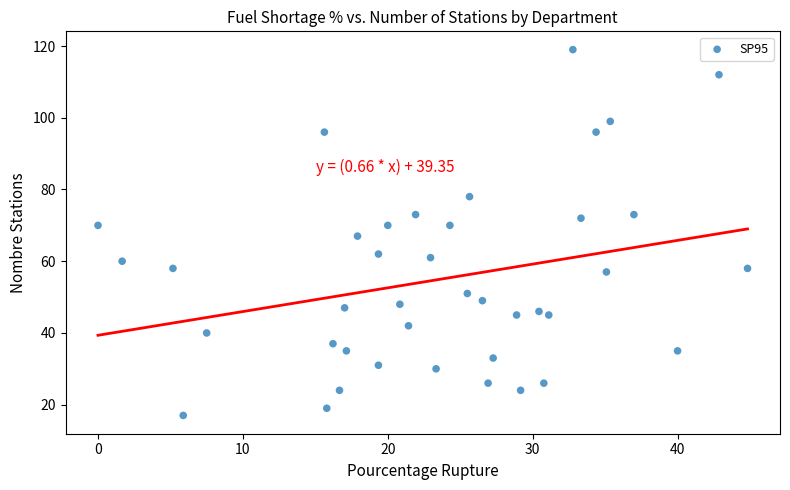

What is the range of Y values (max minus min)?

102